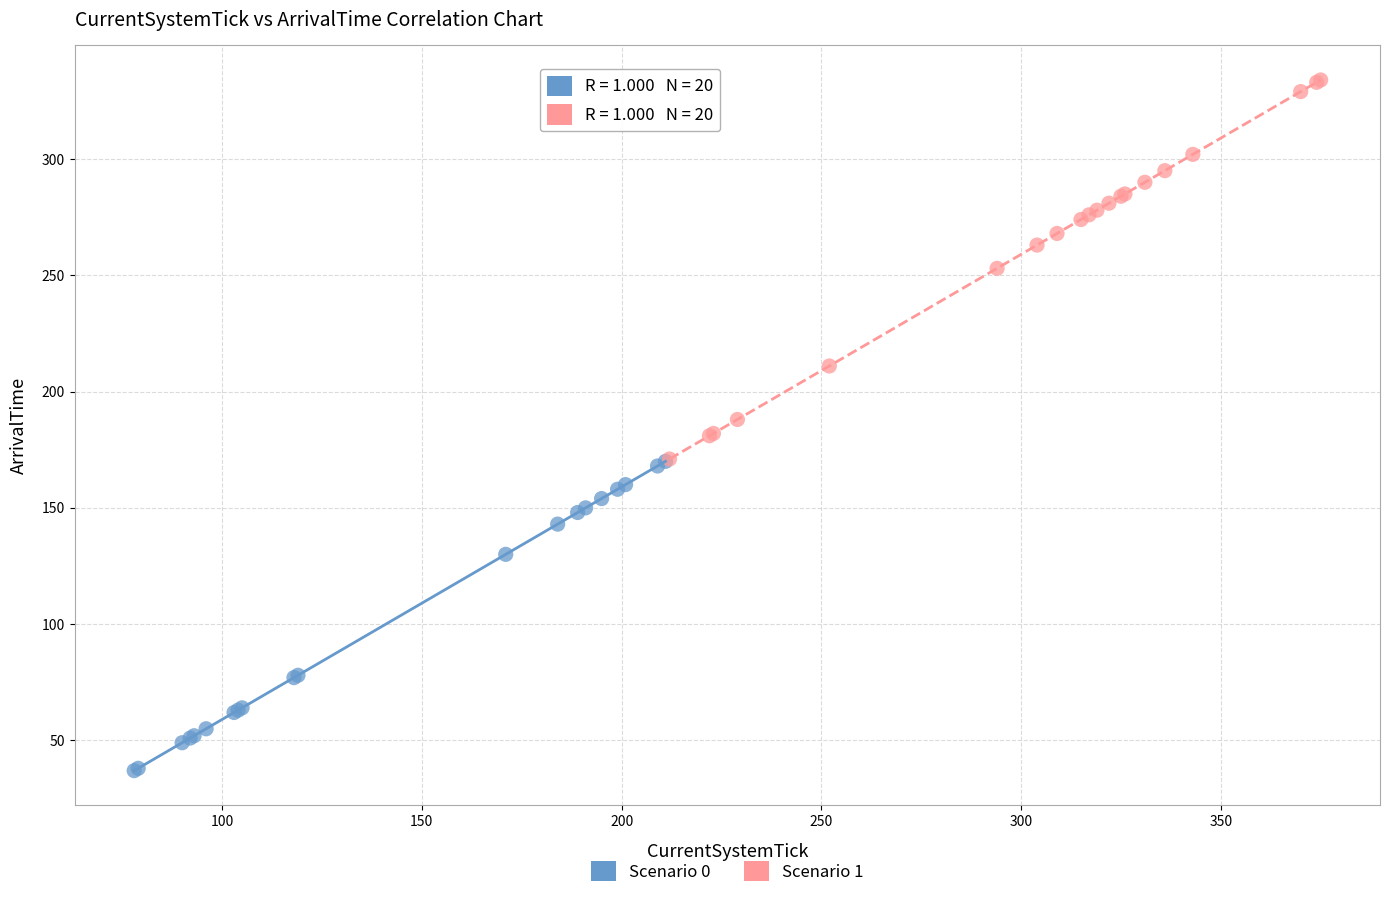

Which series reaches the minimum Y coordinate?

Scenario 0